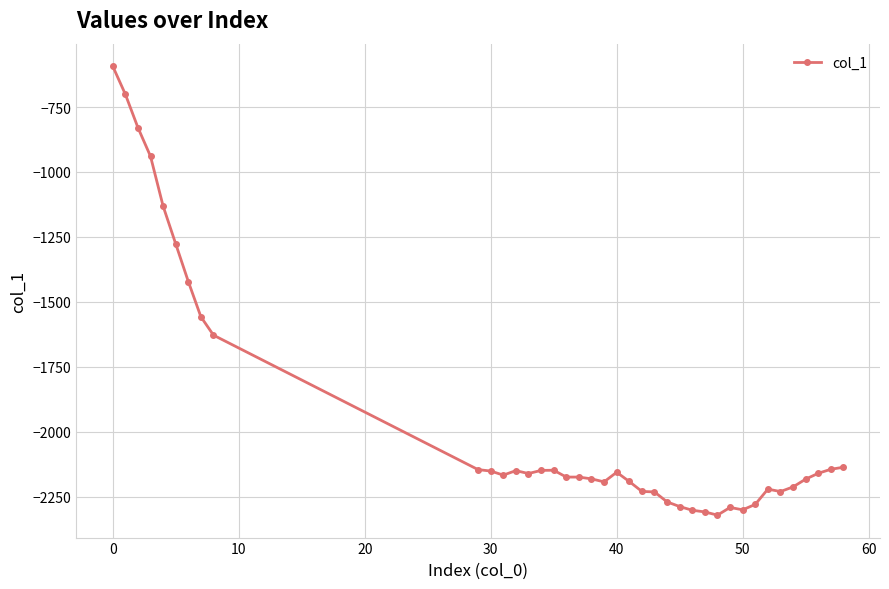

Does the chart have visible grid lines?

Yes